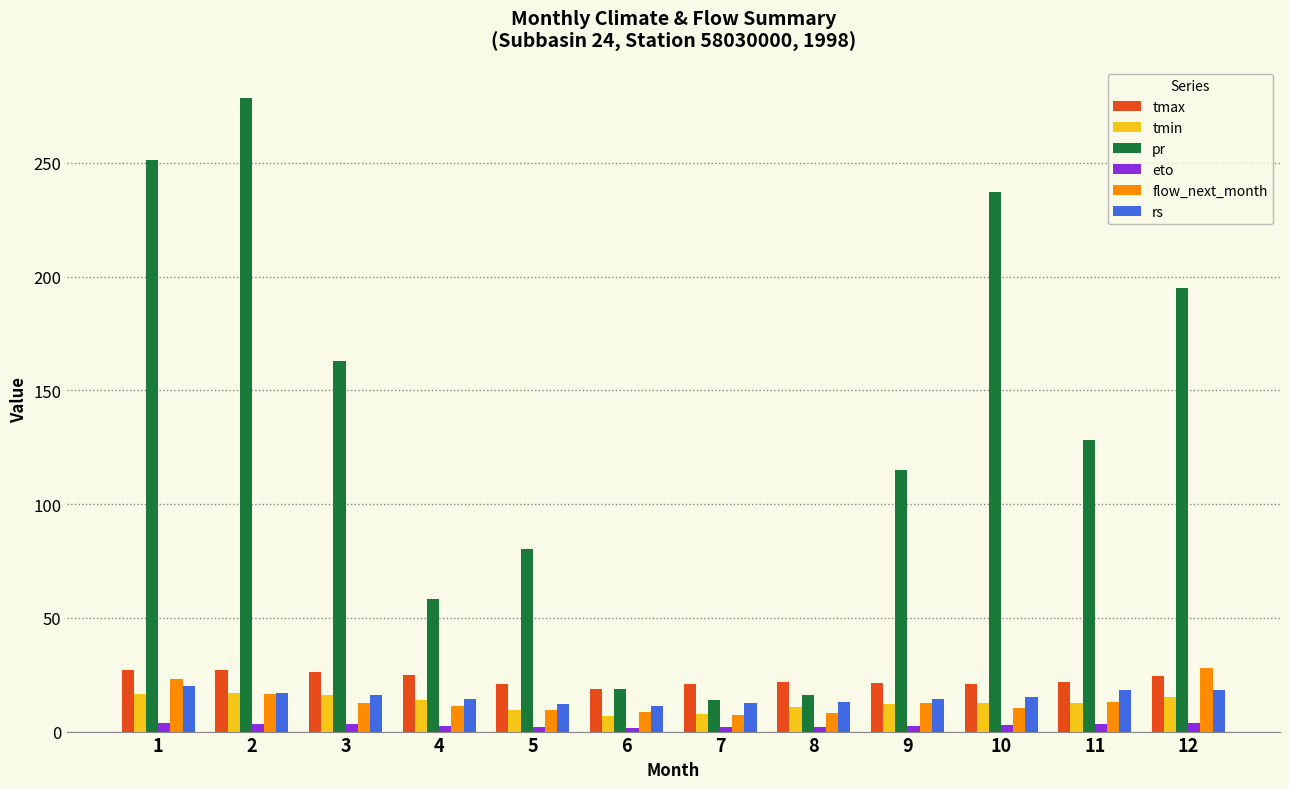

Between 1 and 2, which series saw the biggest shift?

pr